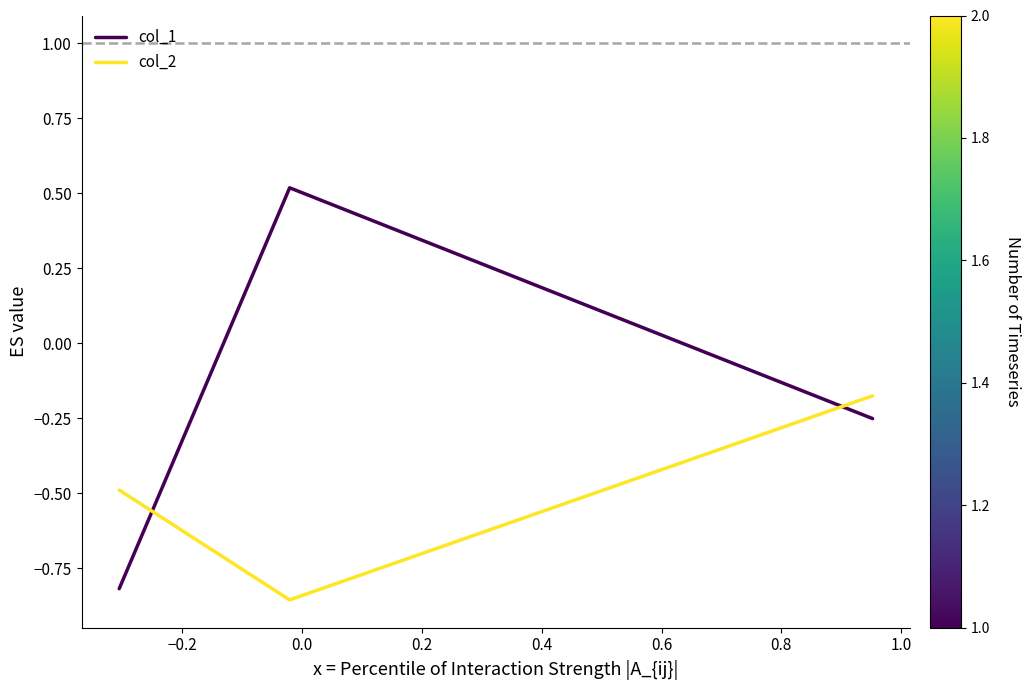

Rank the series by their maximum value, from lowest to highest.

col_2, col_1